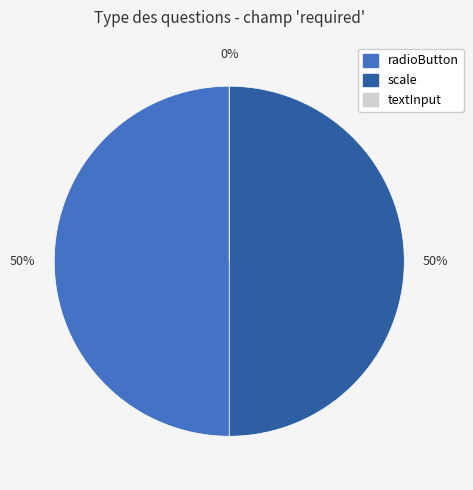

What percentage do textInput and radioButton together represent?

50.0%